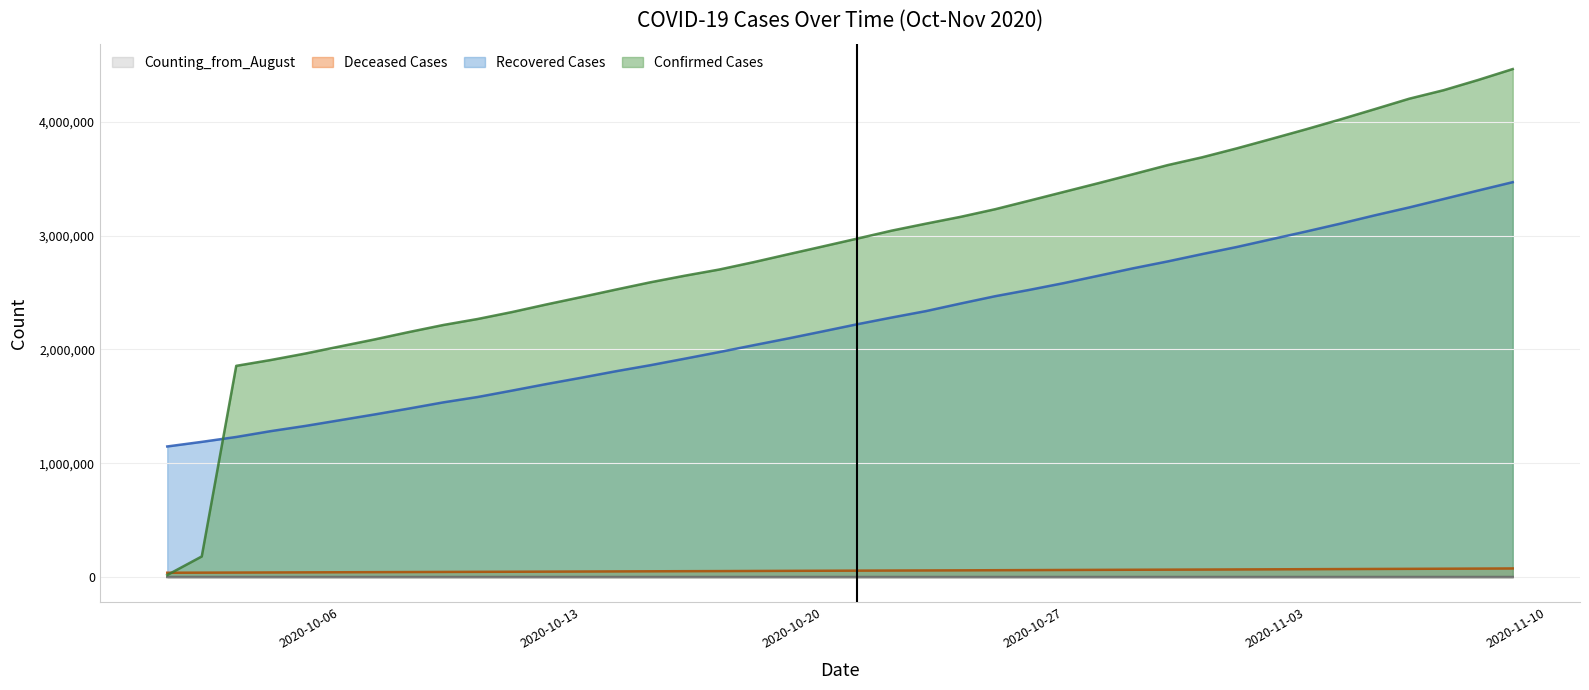

Rank the series by their maximum value, from highest to lowest.

Confirmed Cases, Recovered Cases, Deceased Cases, Counting_from_August